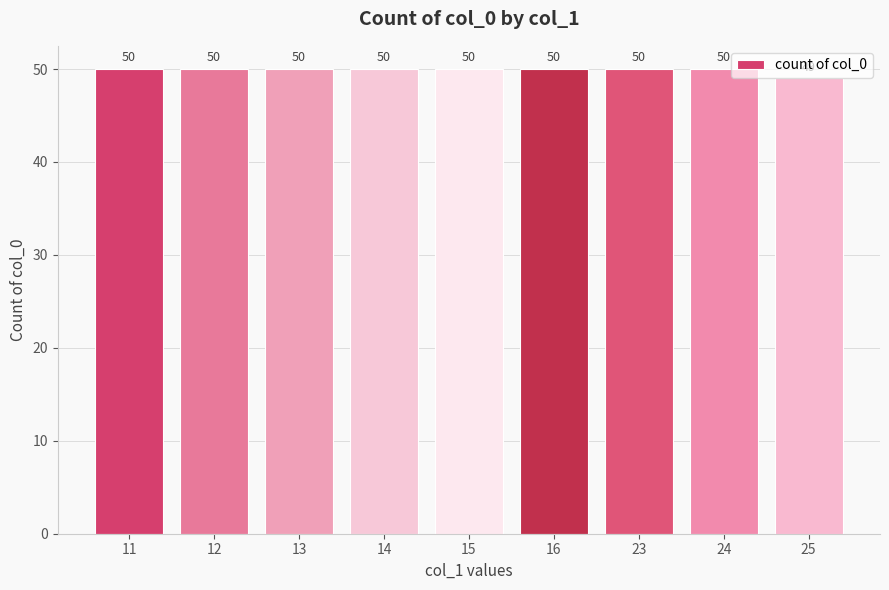

Is it true that the value at 25 is 49?

True